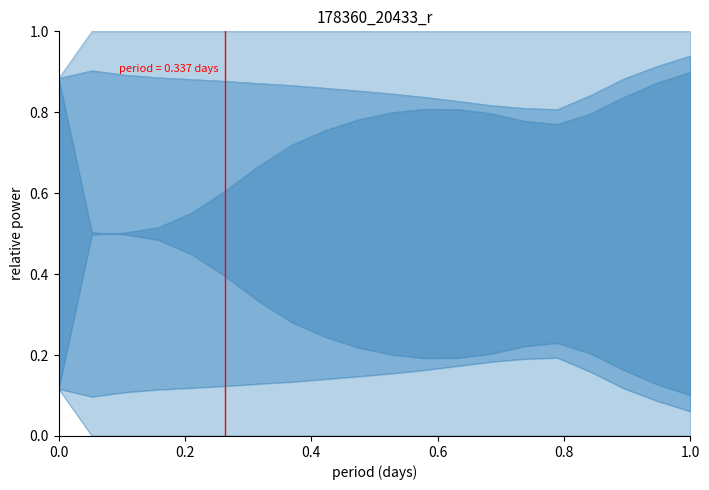

What is the highest value of the VWD_pctile_95 series?

1.0